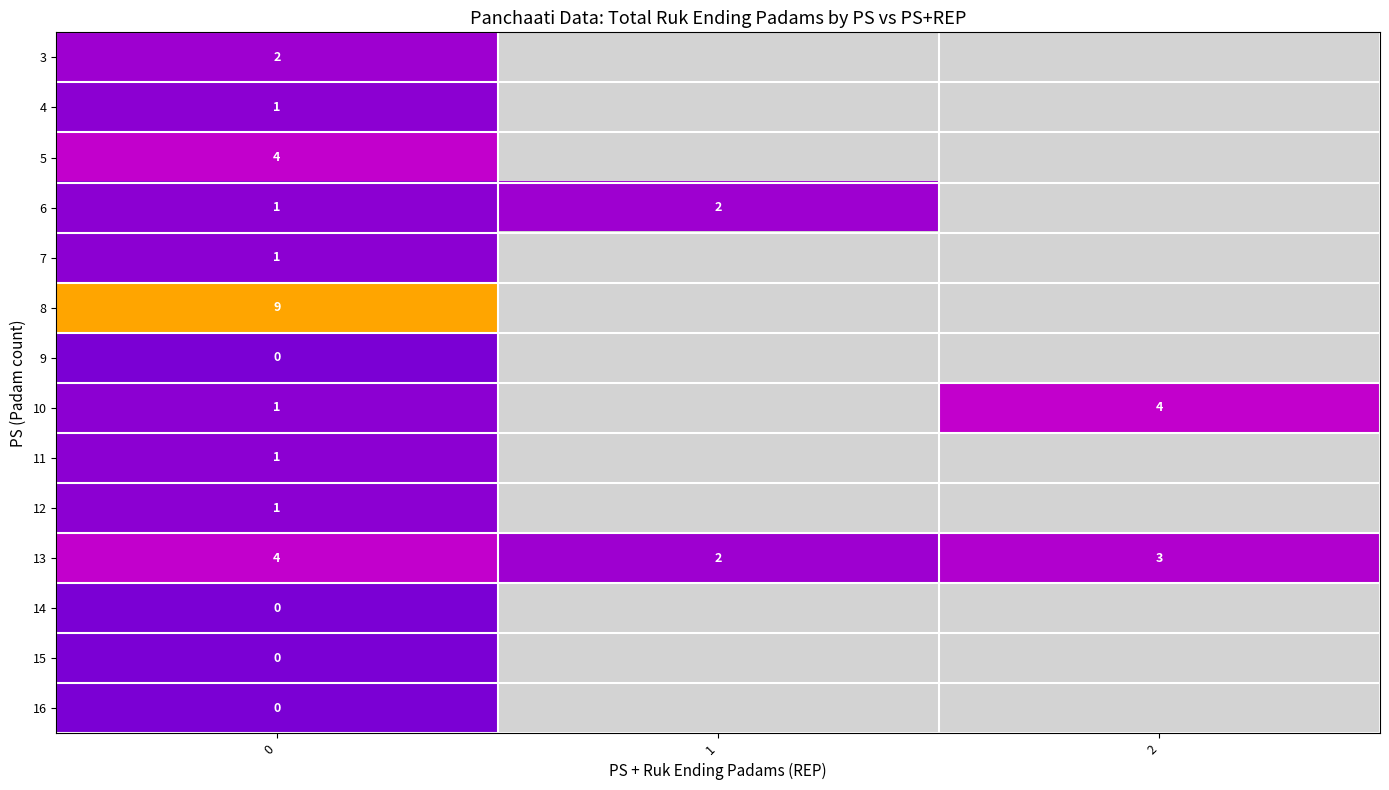

Which series has the widest spread of values?

row_7